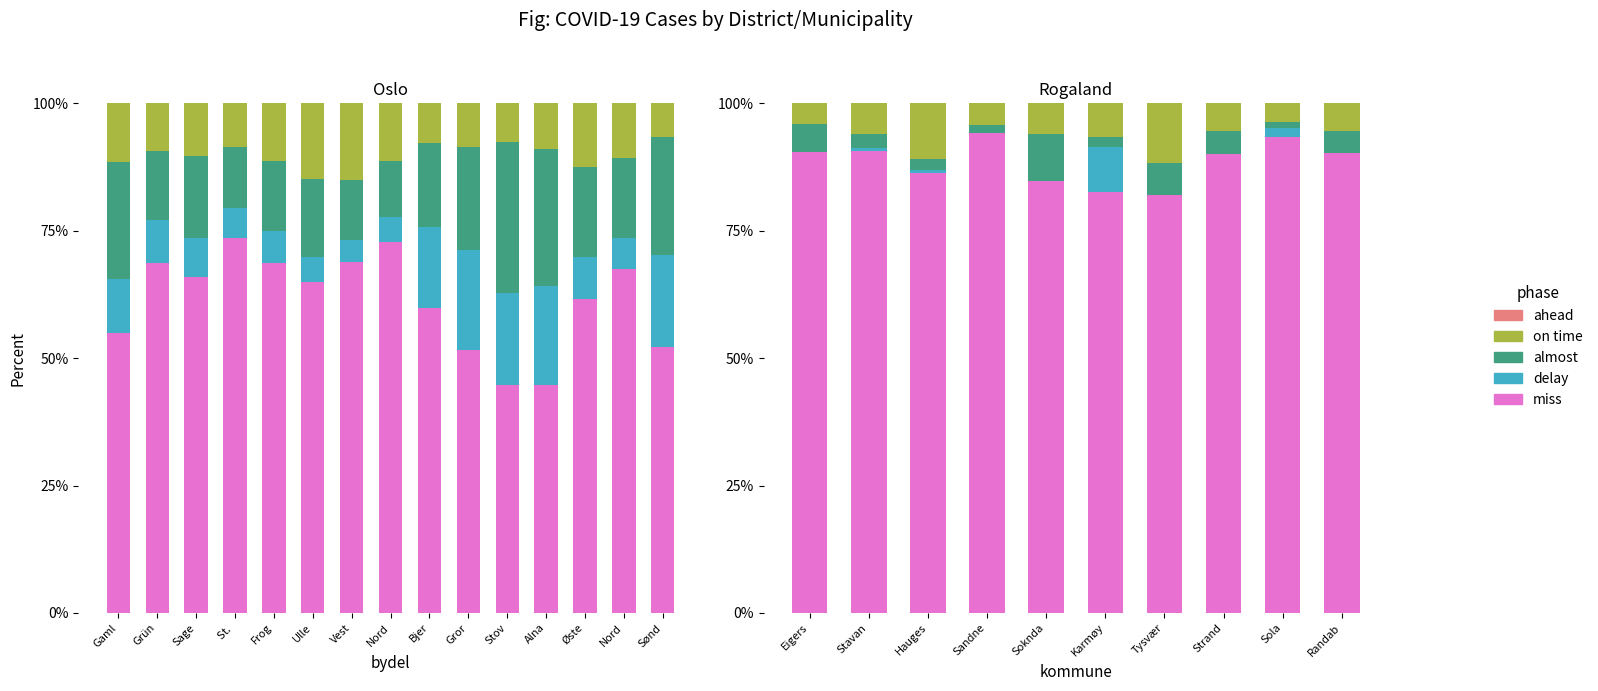

The on time series shows 7.4 at Hauges. True or false?

False